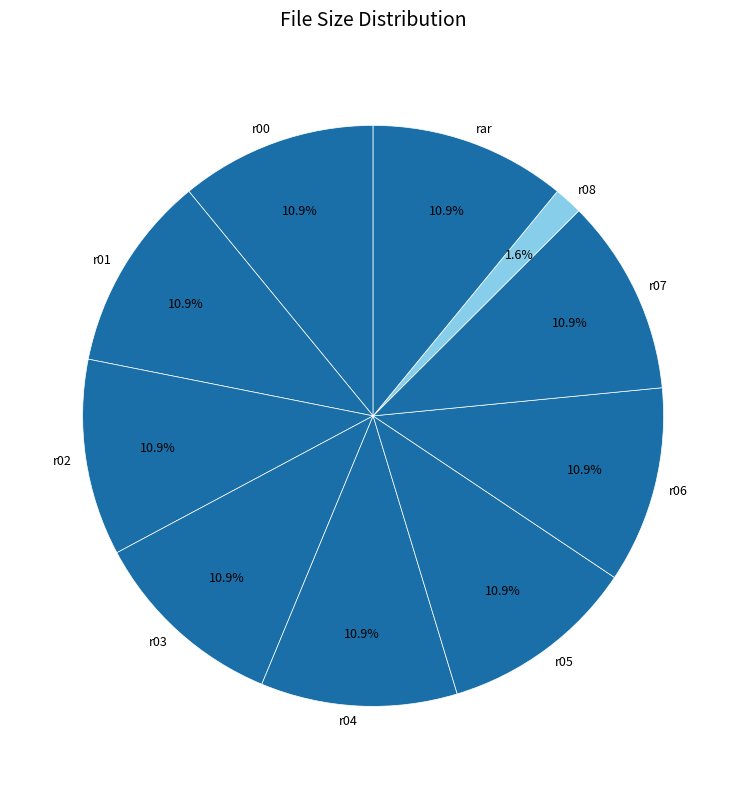

Which slice is the smallest?

r08